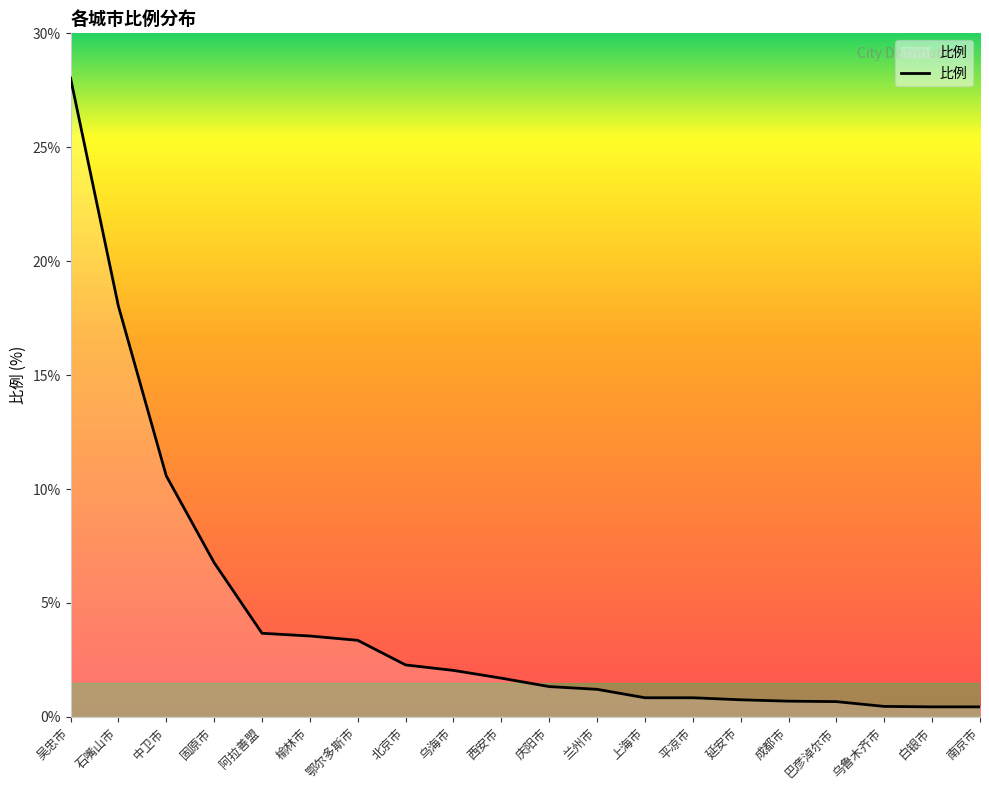

What is the approximate value at 鄂尔多斯市?

3.4